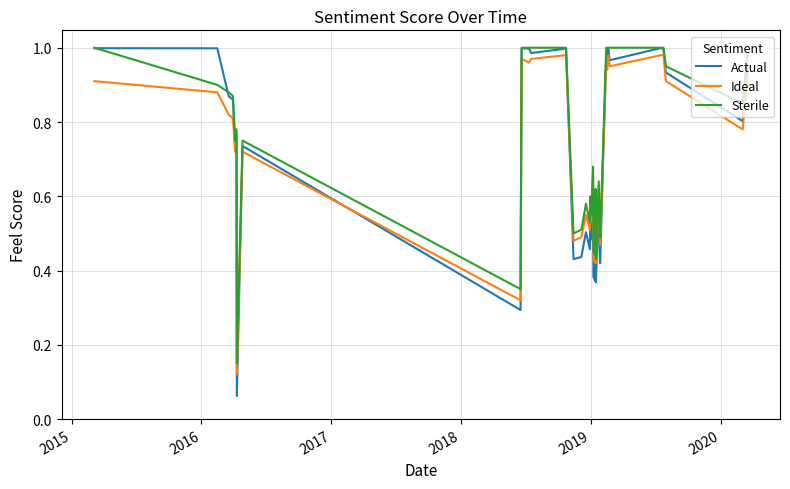

What is the value of the Ideal point at the 38th from the left?

0.8